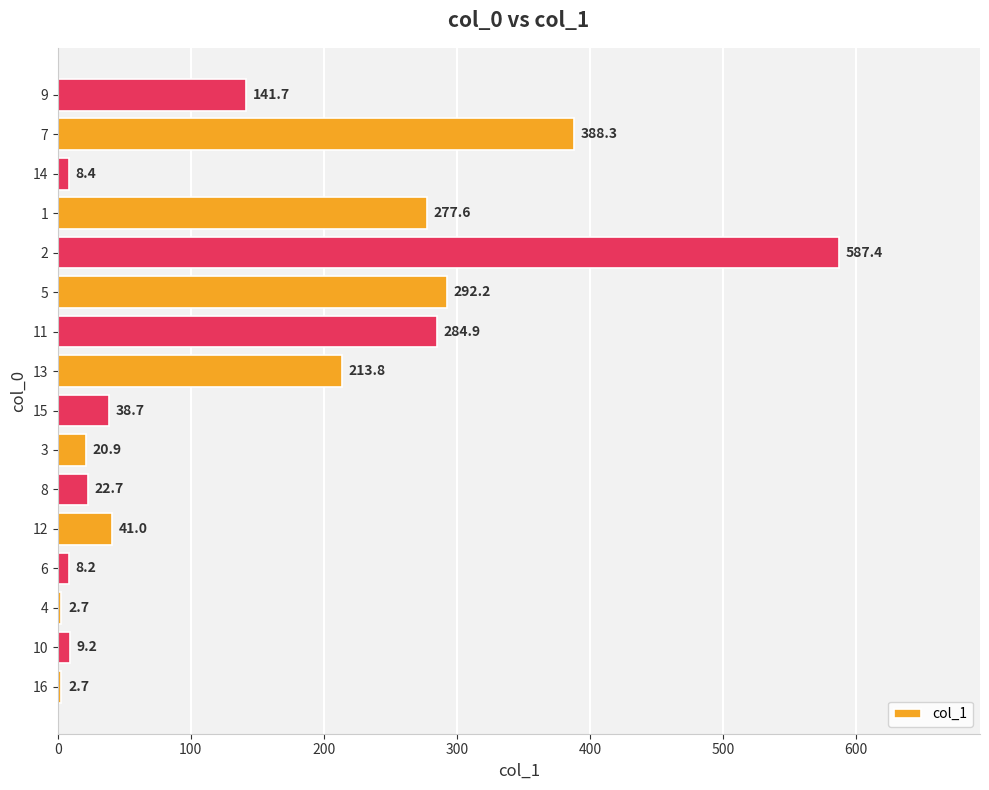

Count the number of categories in the chart.

16